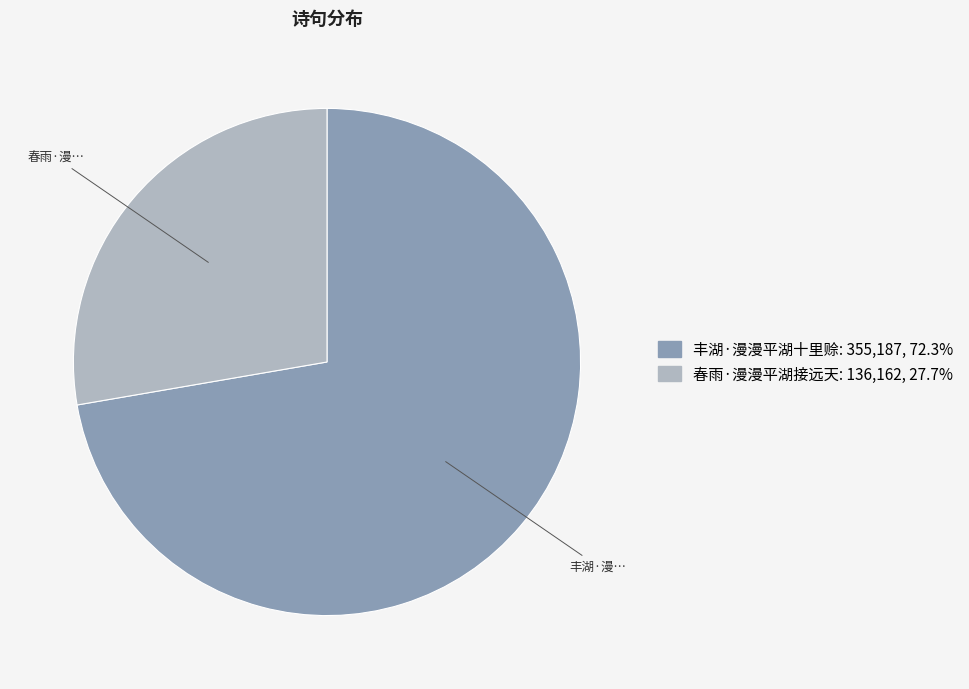

Do 春雨·漫漫平湖接远天 and 丰湖·漫漫平湖十里赊 together represent more than half of the pie?

Yes